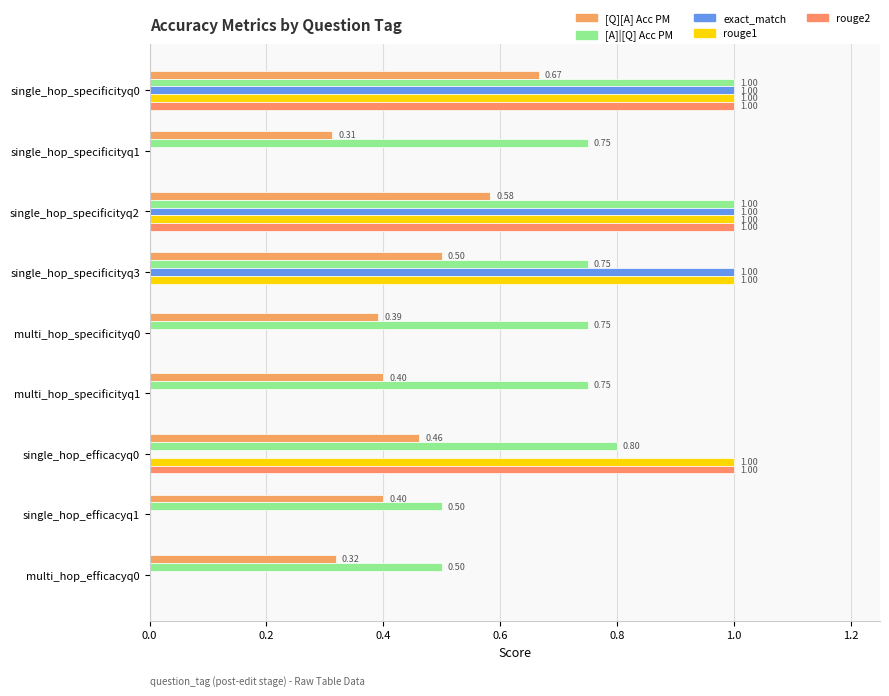

Count the [A]|[Q] Acc PM values in the range 0 to 1.

9